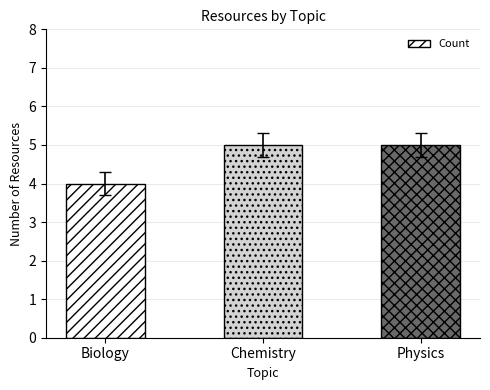

What is the smallest value displayed?

4